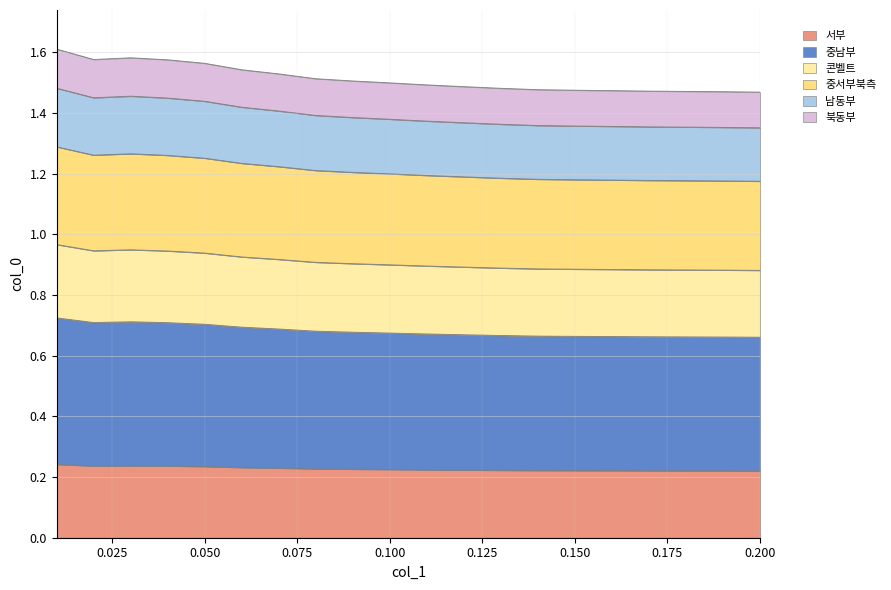

Does the chart have visible grid lines?

Yes